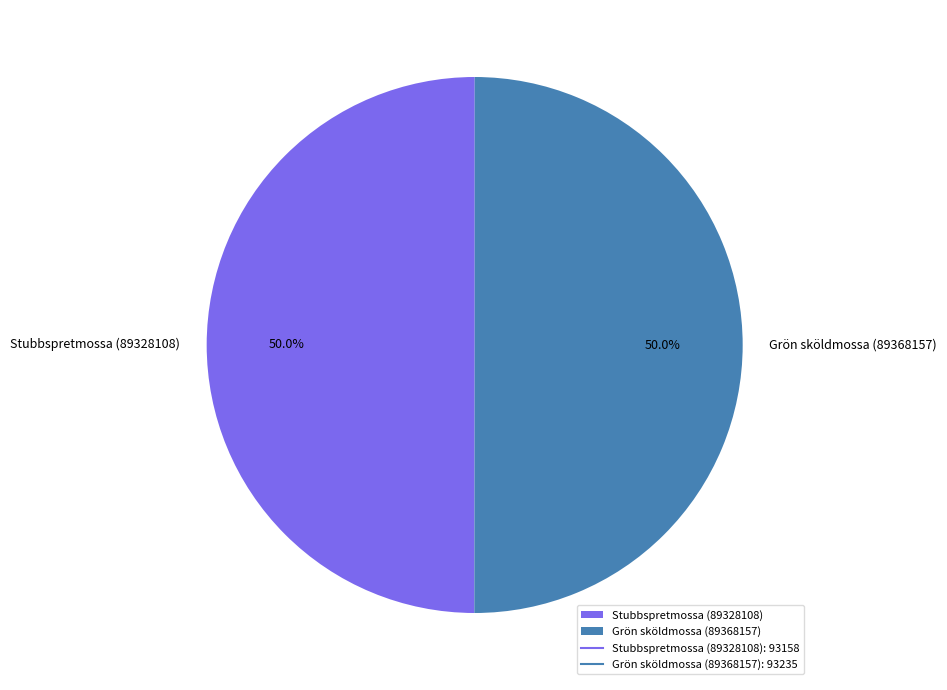

What is the ratio of the value at Grön sköldmossa (89368157) to the value at Stubbspretmossa (89328108)?

1.0